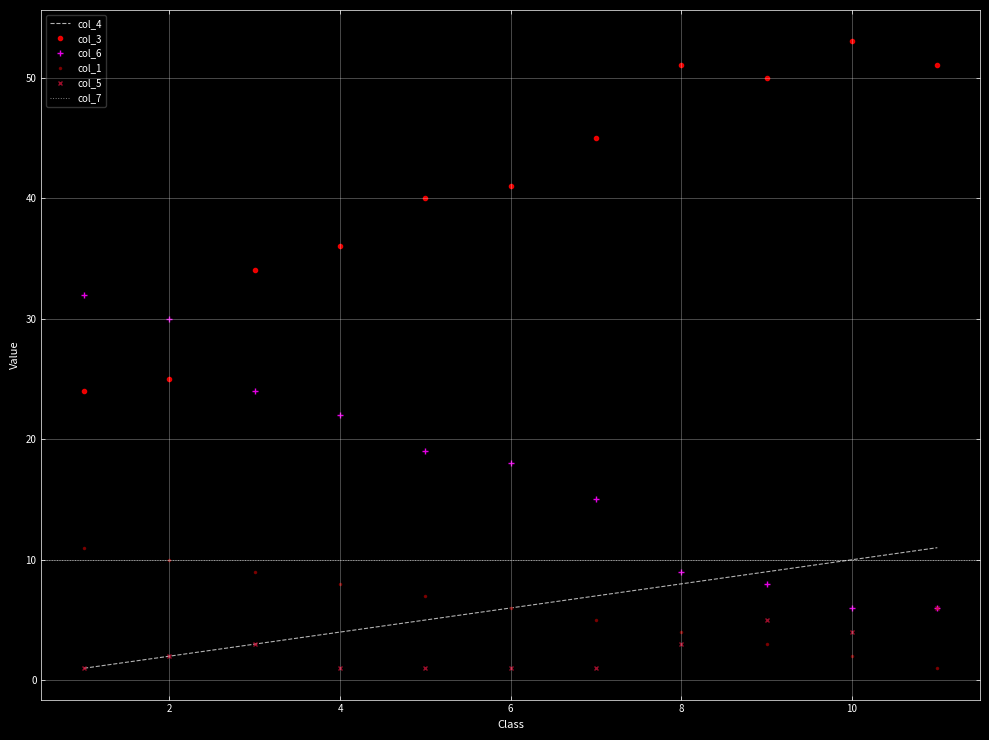

True or false: col_3 and col_5 intersect in this chart.

False